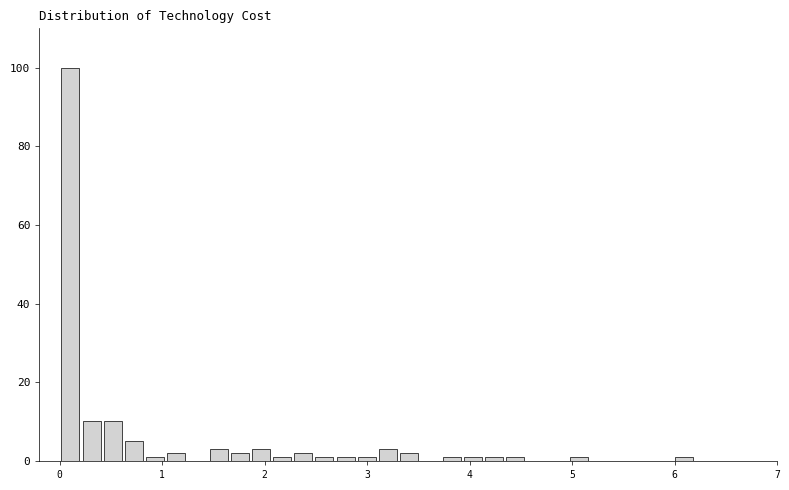

Around what value on the x-axis is the tallest bar? Give the approximate position of its centre, as read against the axis.

0.1